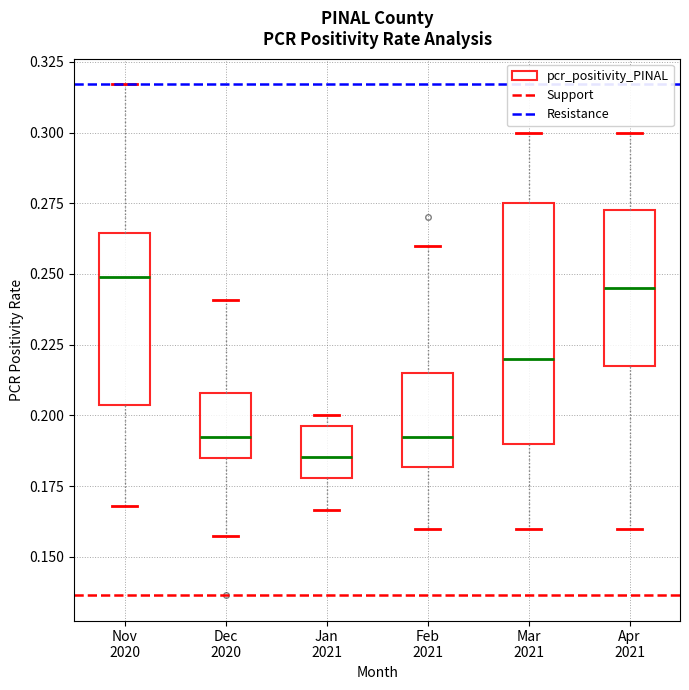

Reading left to right, transcribe this box plot: for each box, give where its median line is, the range the box spans, and where its two whiskers end, as read against the y-axis. The values are not printed on the chart, so give them approximately, as read against the axis.

Nov 2020: median 0.250, box 0.205 to 0.265, whiskers 0.170 to 0.315
Dec 2020: median 0.190, box 0.185 to 0.210, whiskers 0.155 to 0.240
Jan 2021: median 0.185, box 0.180 to 0.195, whiskers 0.165 to 0.200
Feb 2021: median 0.190, box 0.180 to 0.215, whiskers 0.160 to 0.260
Mar 2021: median 0.220, box 0.190 to 0.275, whiskers 0.160 to 0.300
Apr 2021: median 0.245, box 0.220 to 0.275, whiskers 0.160 to 0.300